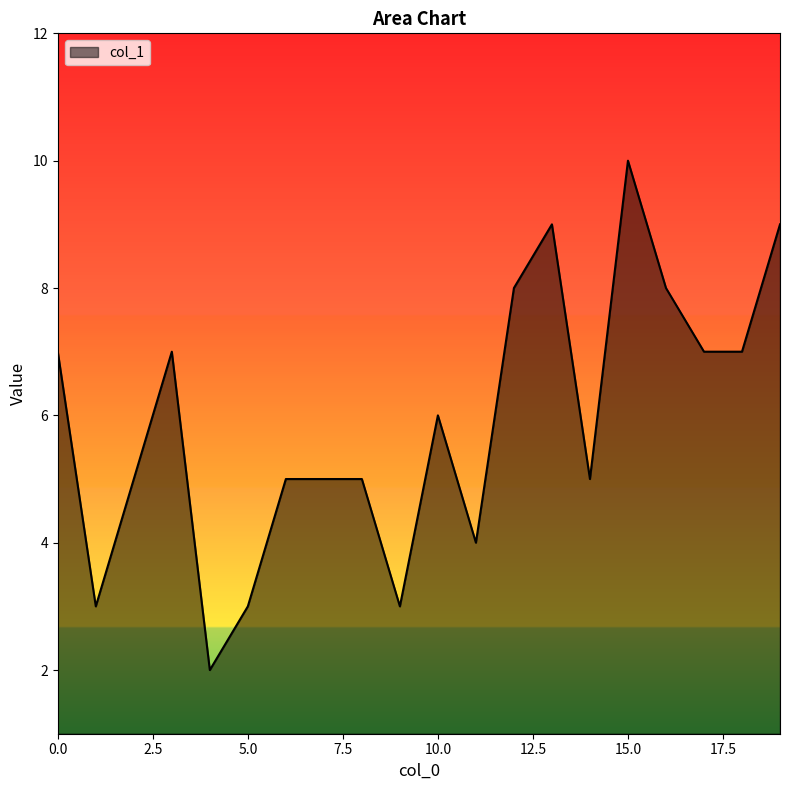

What is the maximum value shown in the chart?

10